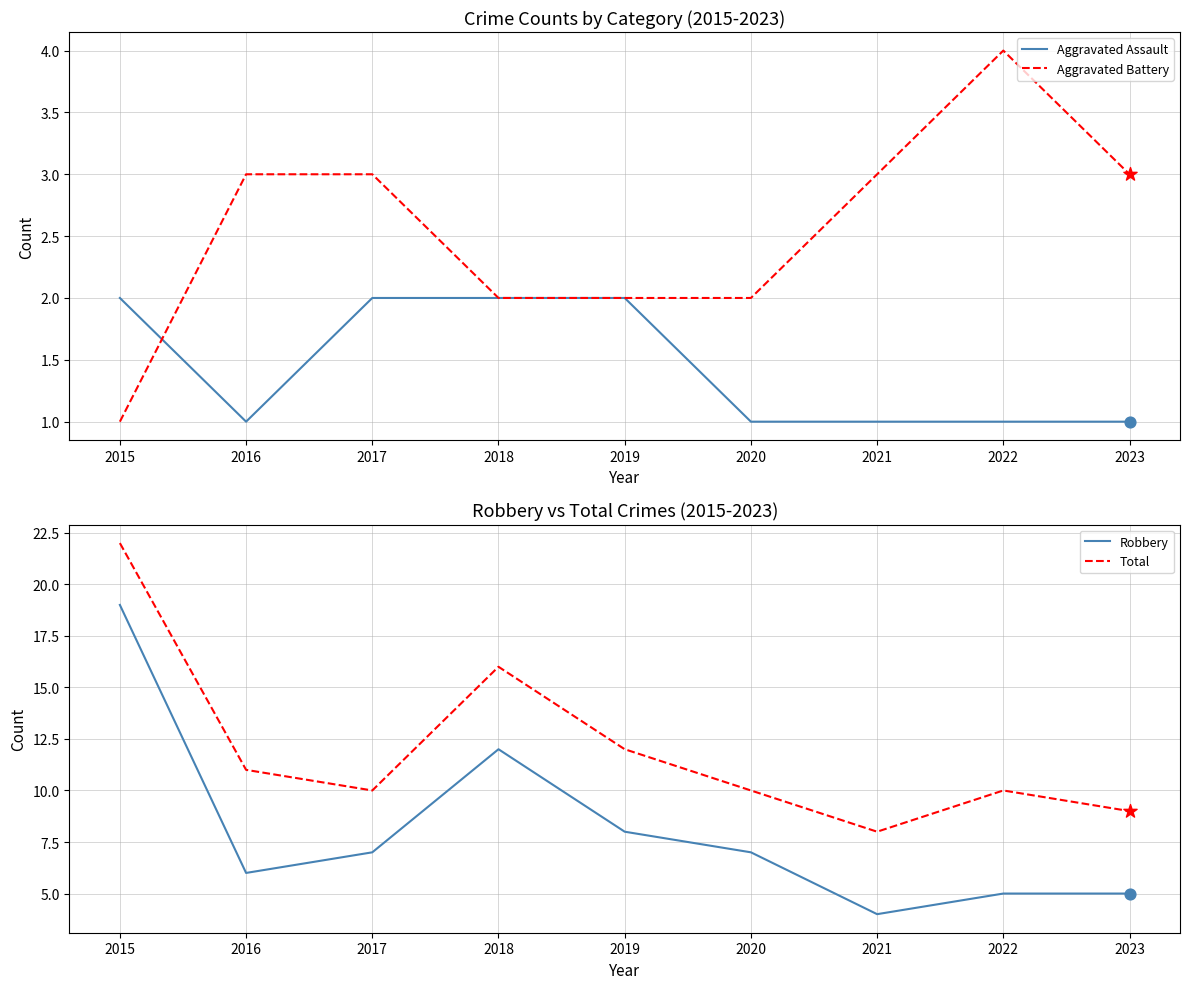

Which series has the largest total across all categories?

Total